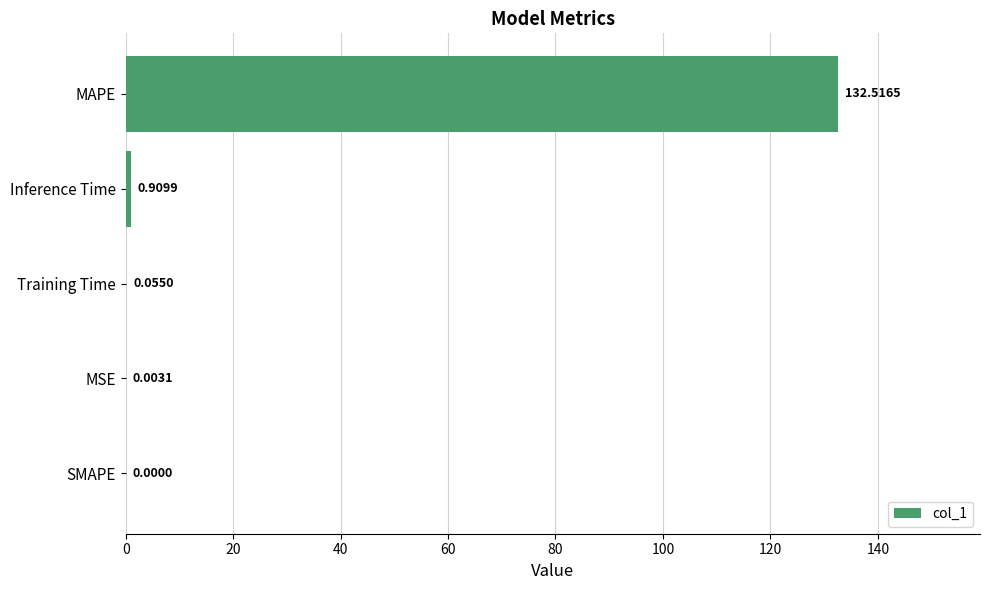

What is the sum of the values at MSE and MAPE?

132.5